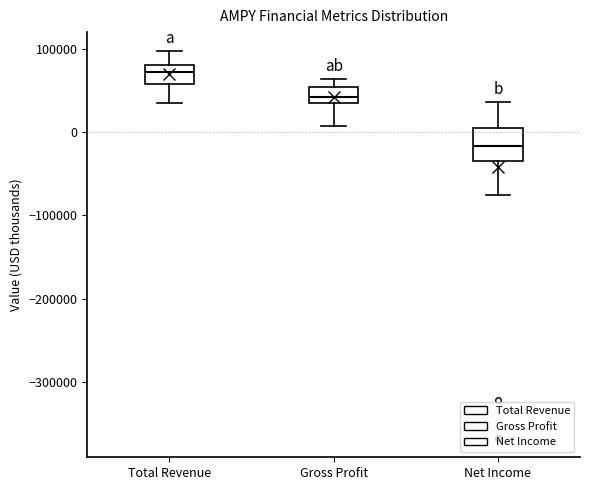

Reading left to right, read every box against the y-axis: the position of its median line, the range the box covers, and the ends of its whiskers. The values are not printed on the chart, so give them approximately, as read against the axis.

Total Revenue: median 70000, box 60000 to 80000, whiskers 40000 to 100000
Gross Profit: median 40000, box 30000 to 50000, whiskers 10000 to 60000
Net Income: median -20000, box -30000 to 0, whiskers -80000 to 40000